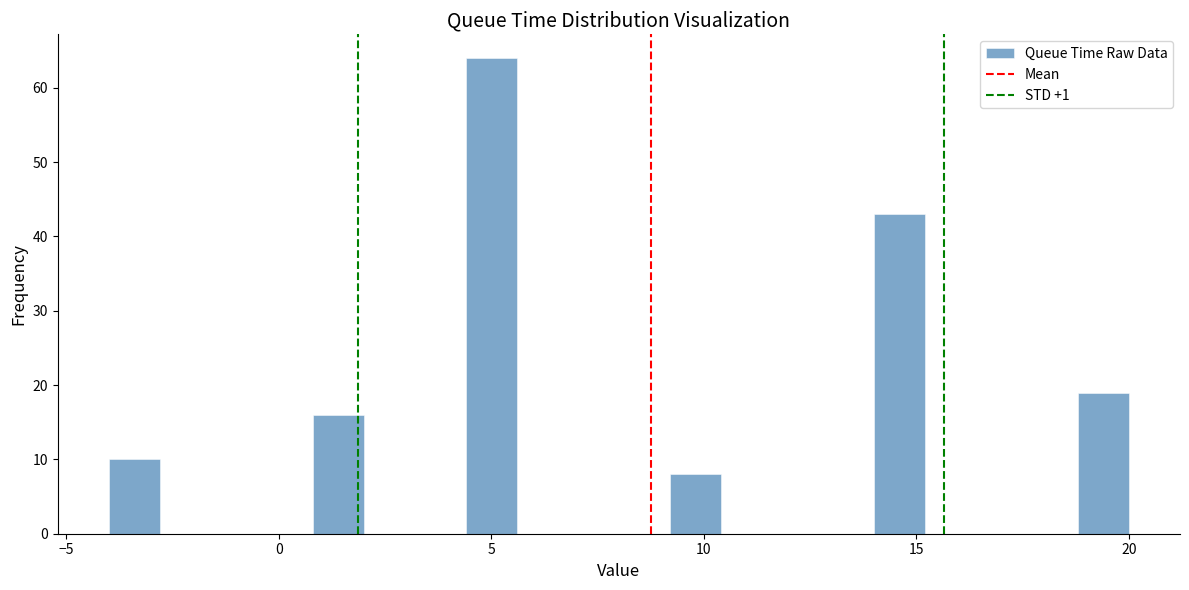

Around what value on the x-axis is the tallest bar? Give the approximate position of its centre, as read against the axis.

5.0